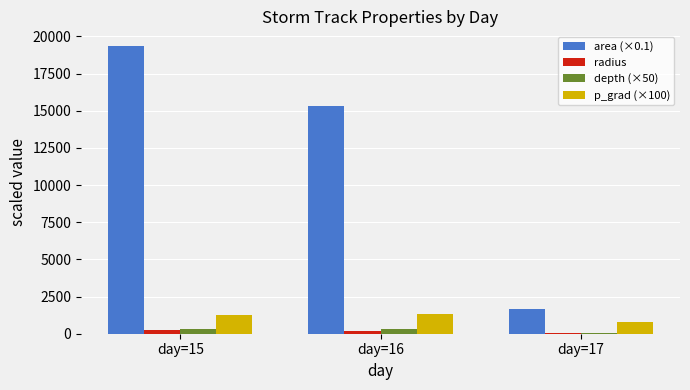

What is the approximate value of depth (×50) at day=15?

325.0